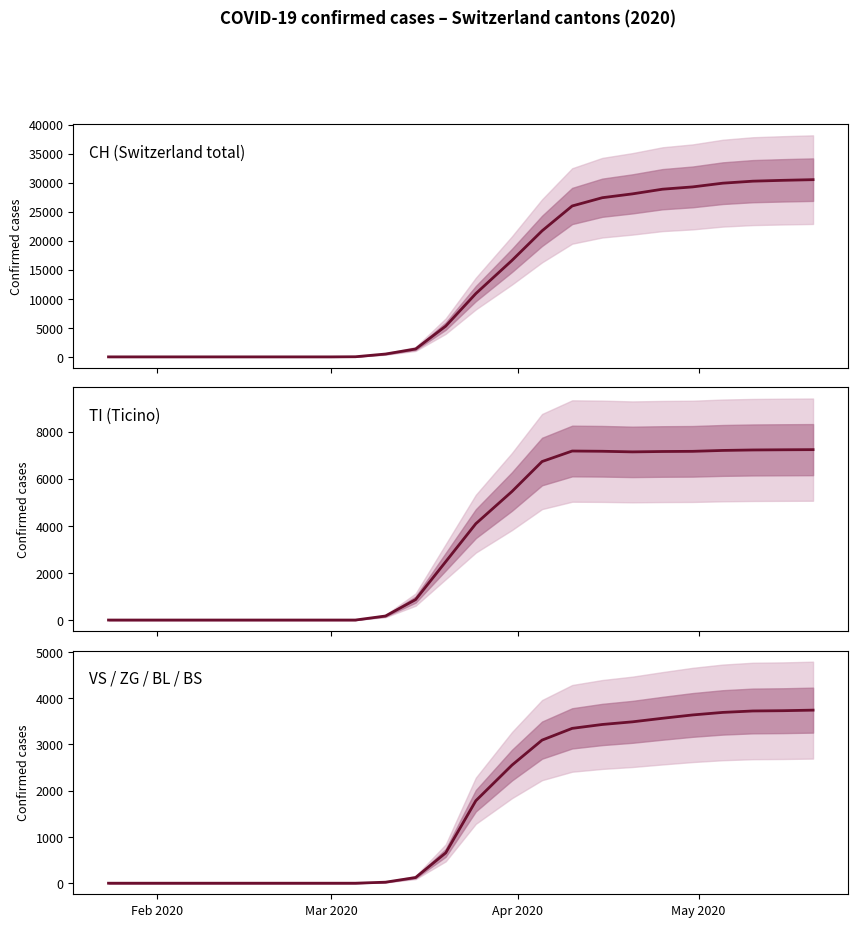

Which category has the lowest value in the VS / ZG / BL / BS series?

Feb 2020